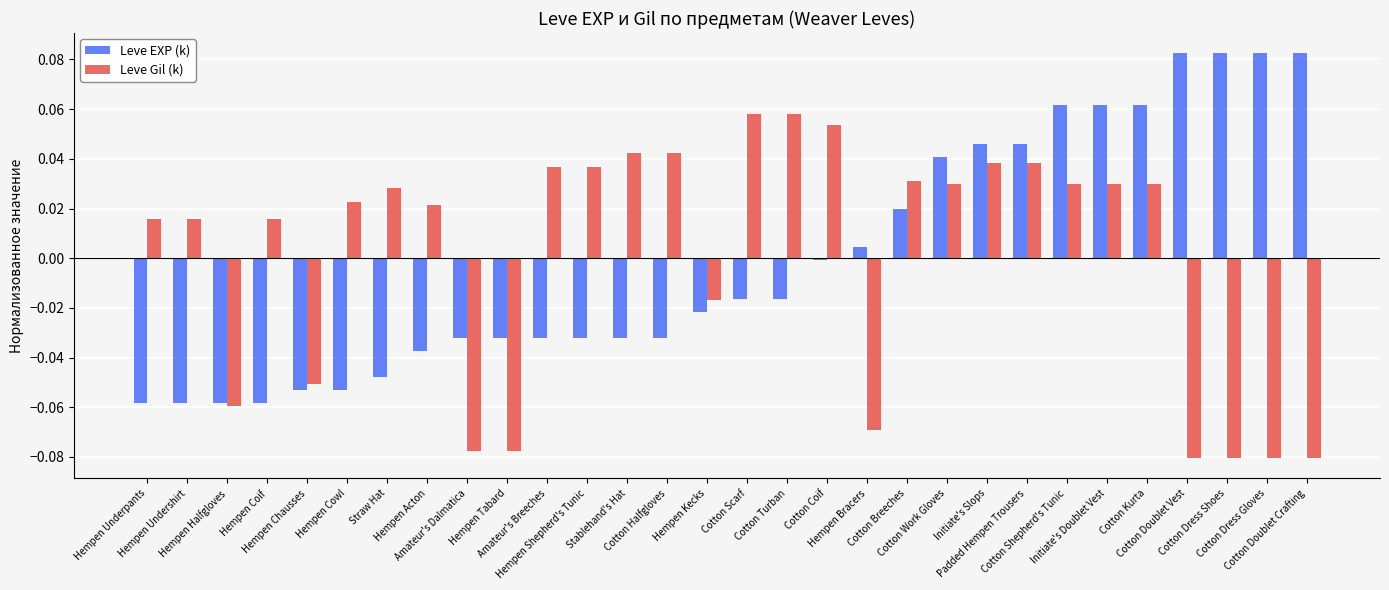

At how many categories does at least one series exceed 0?

25